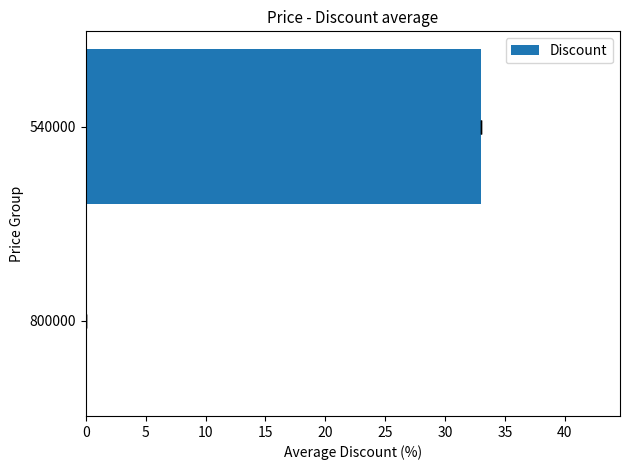

Count the number of categories in the chart.

2